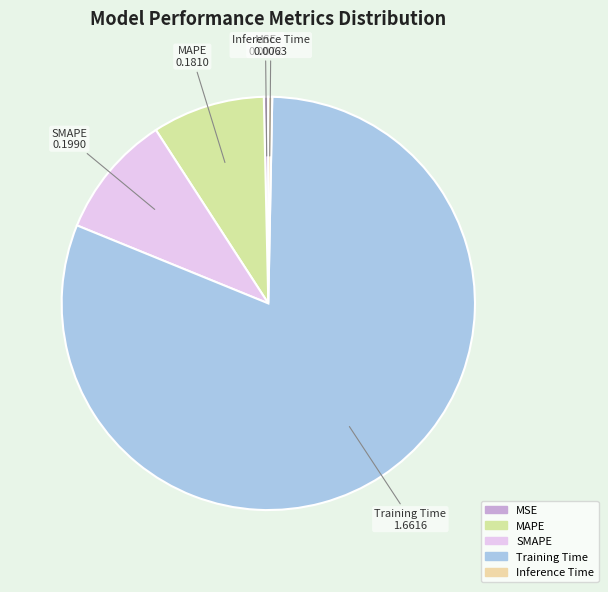

What is the largest slice in the pie chart?

Training Time